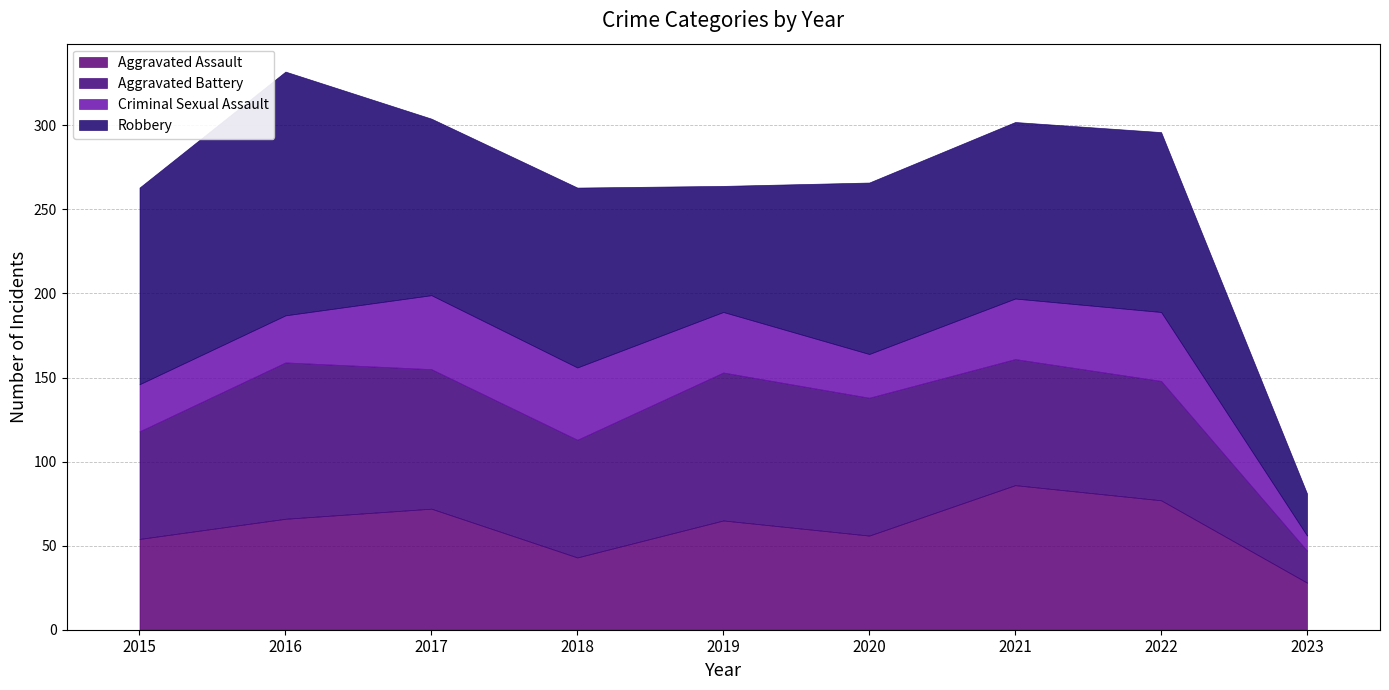

What is the sum of all Criminal Sexual Assault values?

291